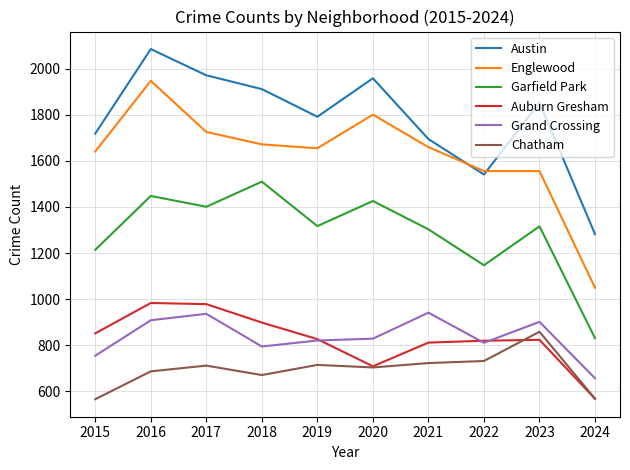

Where does the Garfield Park series first go above 1317?

2016